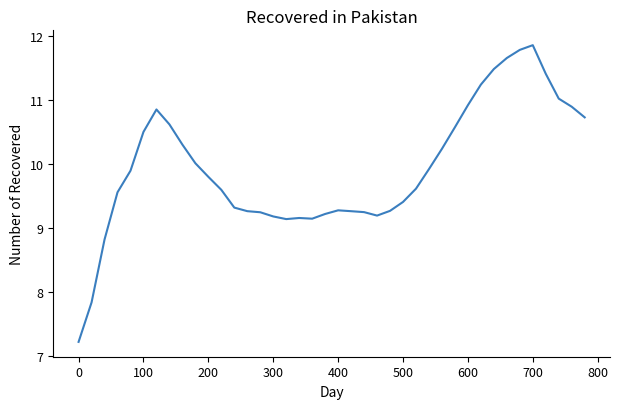

What is the difference between the maximum and minimum values?

4.6